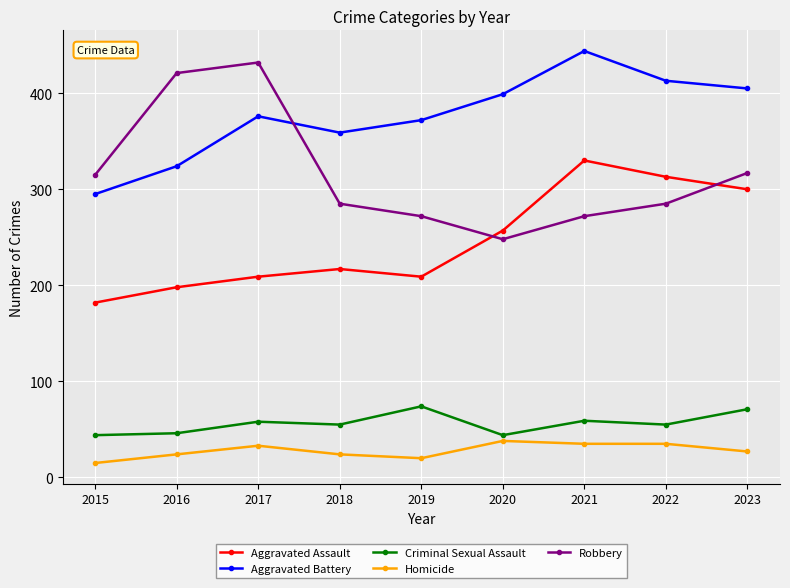

At how many categories does at least one series exceed 117?

9